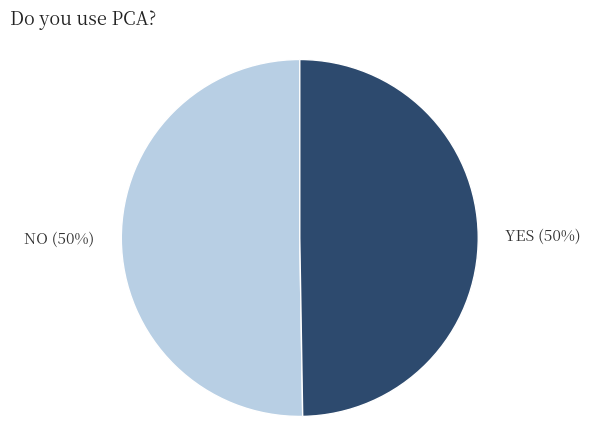

To the nearest percent, what is the average slice percentage?

50%